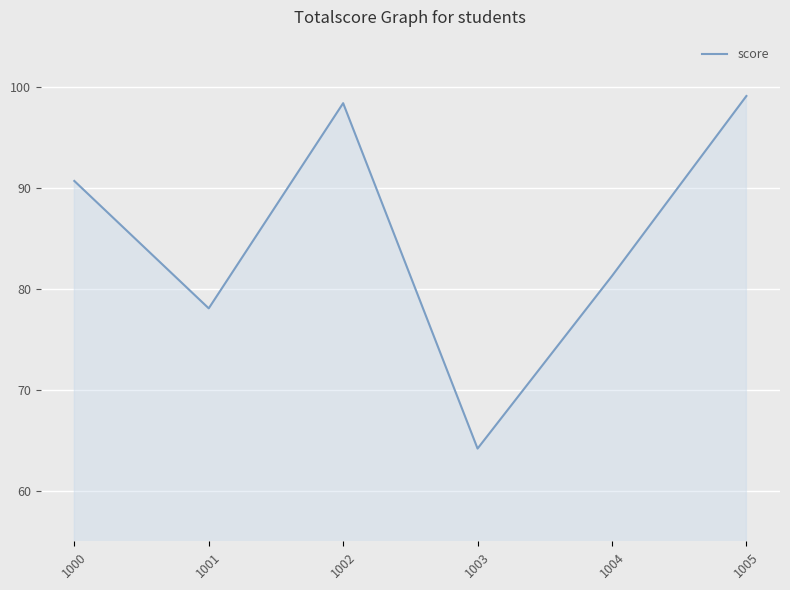

What is the difference between the values at 1005 and 1000?

8.4